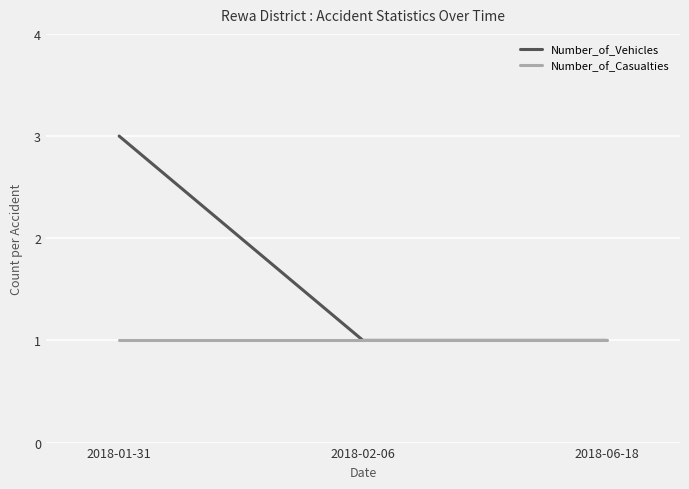

Reading right to left, extract all data points from this chart.

Number_of_Vehicles: 2018-06-18=1	2018-02-06=1	2018-01-31=3
Number_of_Casualties: 2018-06-18=1	2018-02-06=1	2018-01-31=1